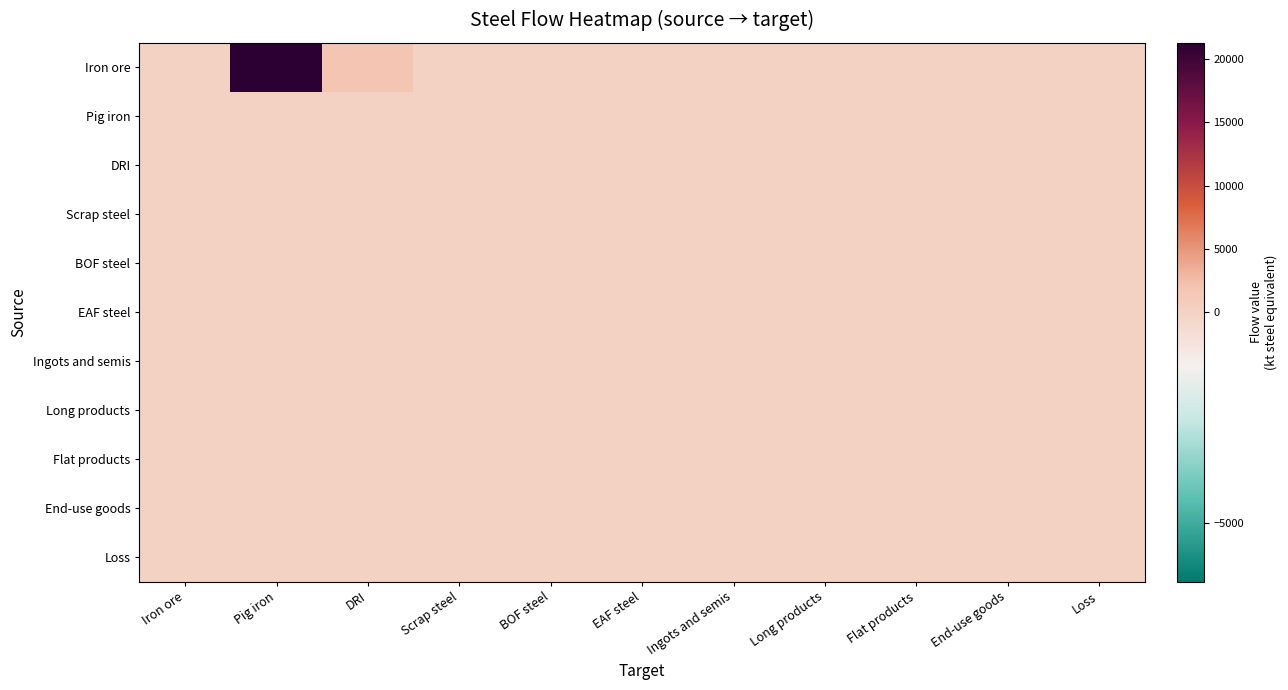

At how many categories does at least one series exceed 1130?

2